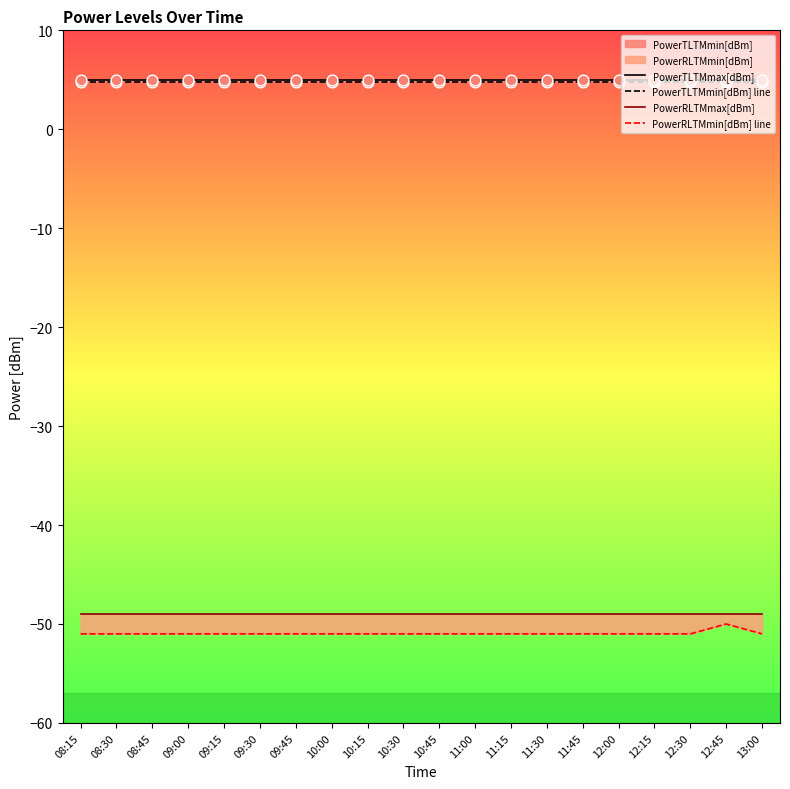

Which series has the largest total across all categories?

PowerTLTMmax[dBm]